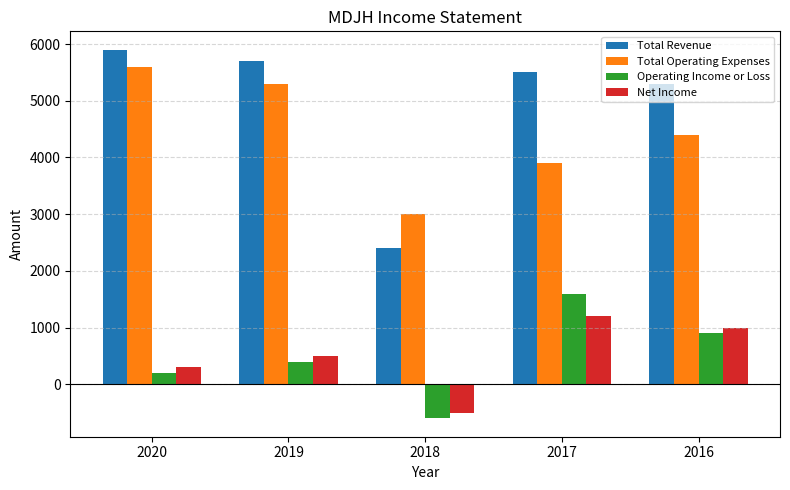

True or false: Total Operating Expenses has a value of 3000 at 2018.

True